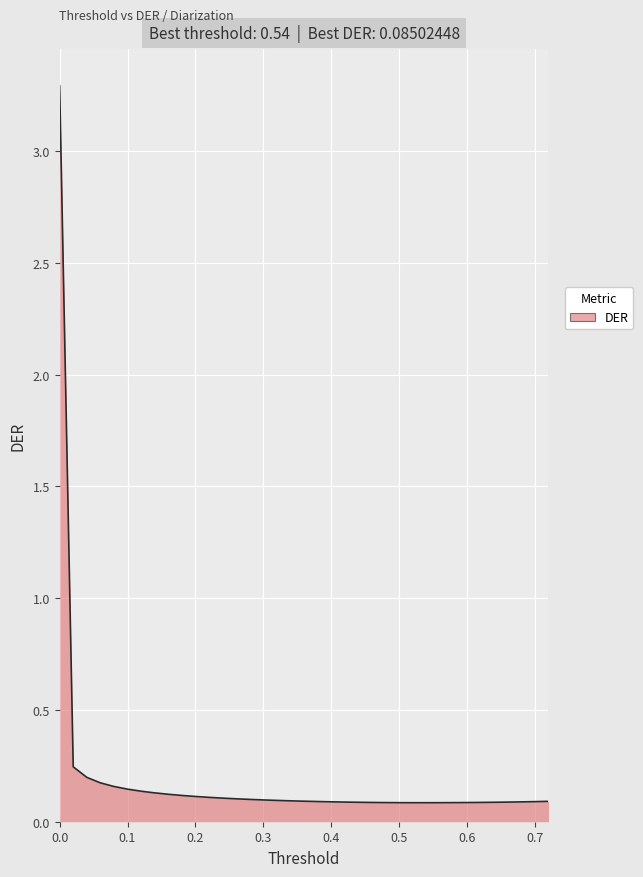

What is the maximum value shown in the chart?

3.3